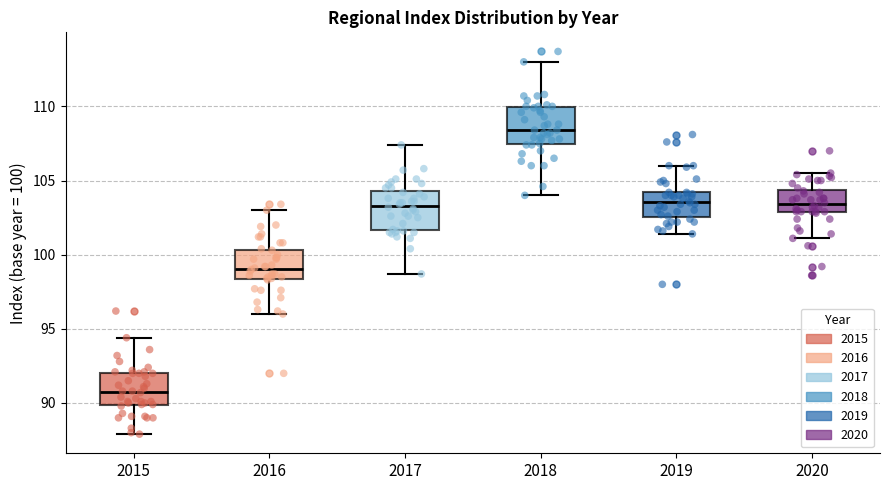

Reading left to right, read every box against the y-axis: the position of its median line, the range the box covers, and the ends of its whiskers. The values are not printed on the chart, so give them approximately, as read against the axis.

2015: median 91.0, box 90.0 to 92.0, whiskers 88.0 to 94.5
2016: median 99.0, box 98.5 to 100.5, whiskers 96.0 to 103.0
2017: median 103.5, box 101.5 to 104.5, whiskers 98.5 to 107.5
2018: median 108.5, box 107.5 to 110.0, whiskers 104.0 to 113.0
2019: median 103.5, box 102.5 to 104.0, whiskers 101.5 to 106.0
2020: median 103.5, box 103.0 to 104.5, whiskers 101.0 to 105.5